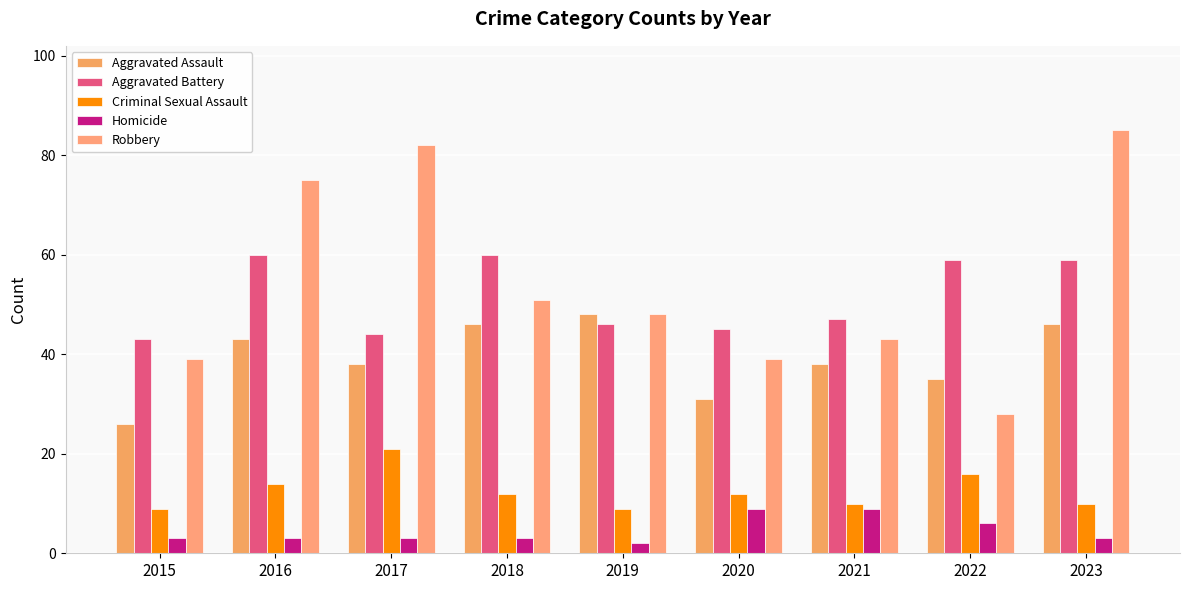

Is the value of Aggravated Assault at 2020 greater than the value of Homicide at 2023?

Yes